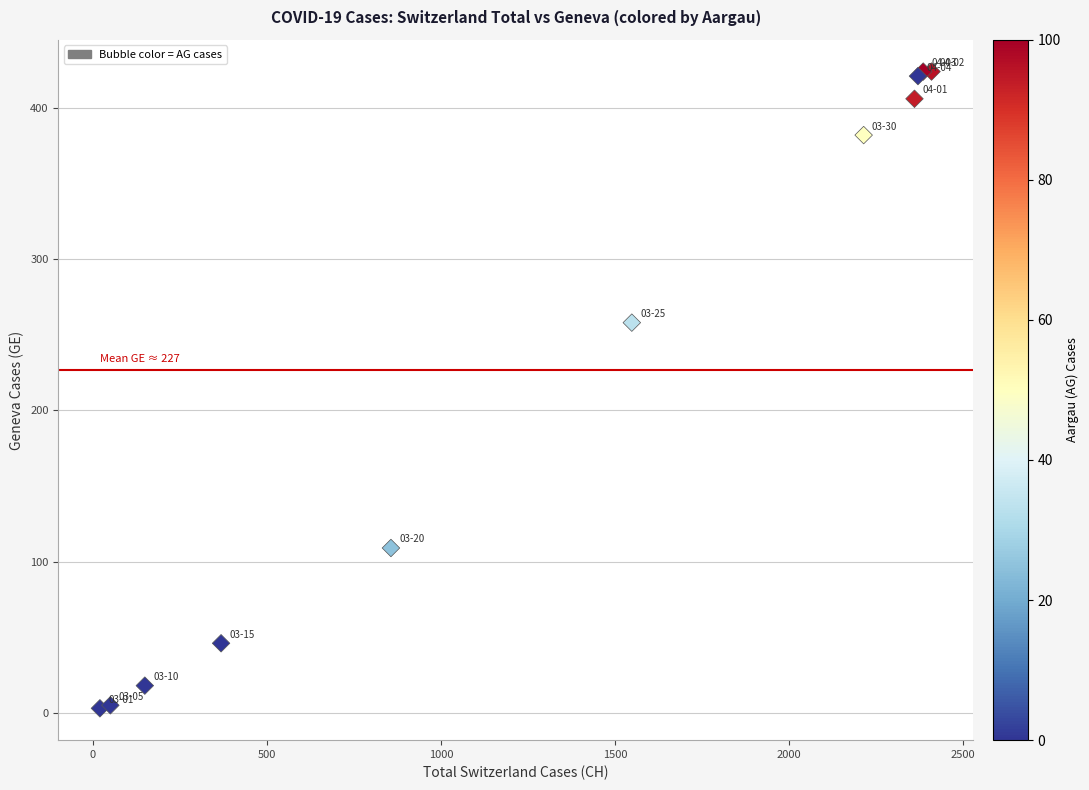

What Y value in the scatter plot is closest to 213?

258